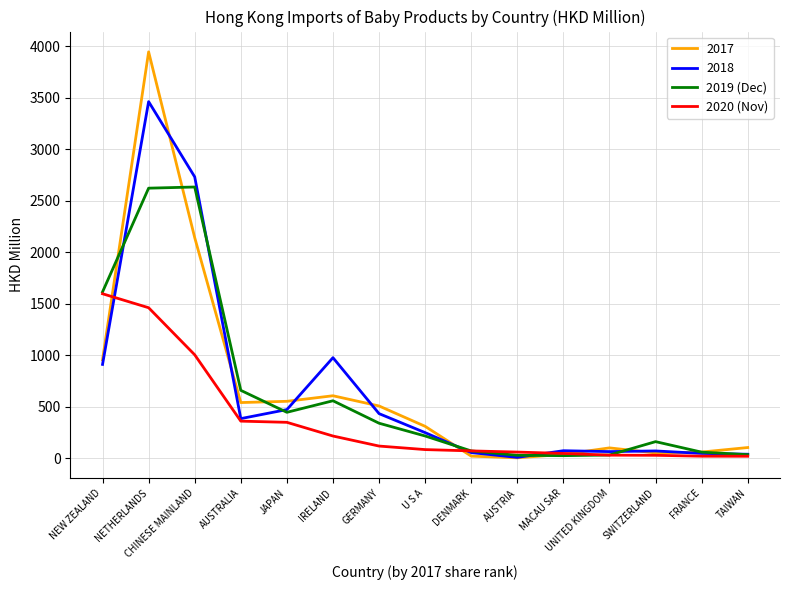

What is the highest value of the 2017 series?

3946.7